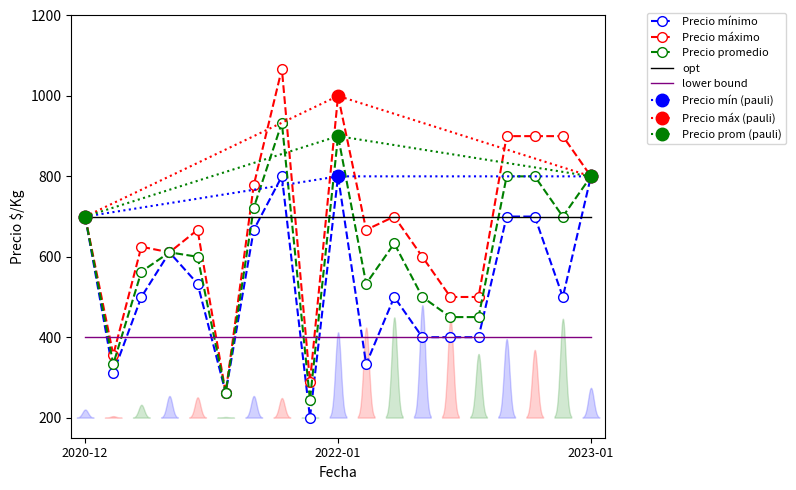

What is the difference between the maximum and second lowest values in the Precio promedio ponderado series?

667